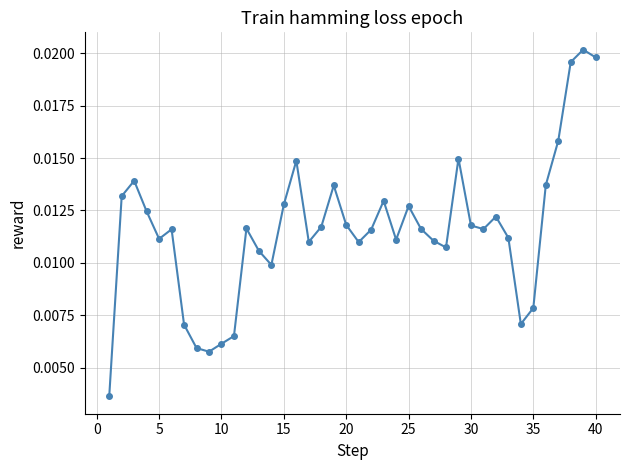

How many values are between 0 and 1?

40